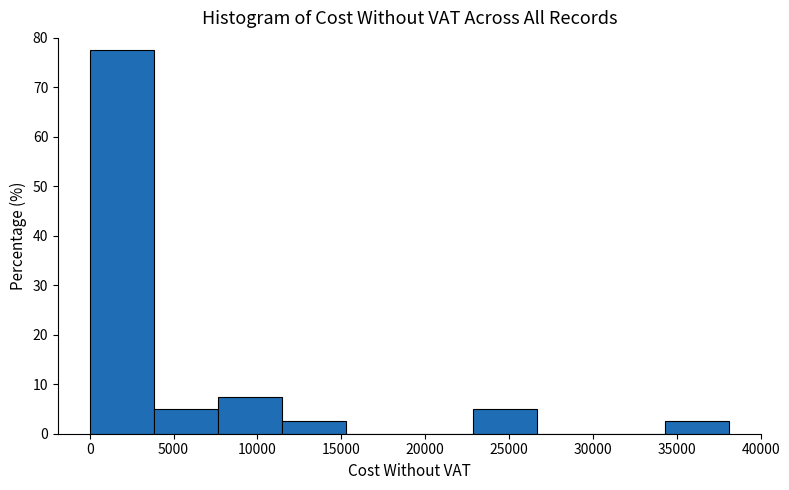

Reading left to right, list every bar in this chart as the range it spans on the x-axis followed by its height. Neither the bar edges nor the heights are printed on the chart, so give them approximately, as read against the axes.

0 to 4000: 78
4000 to 7500: 5
7500 to 11500: 8
11500 to 15500: 3
15500 to 19000: 0
19000 to 23000: 0
23000 to 26500: 5
26500 to 30500: 0
30500 to 34500: 0
34500 to 38000: 3